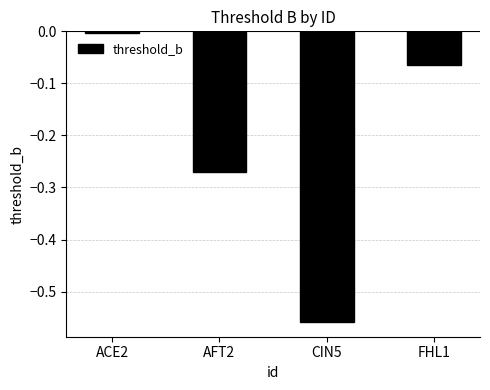

What is the label of the 2nd bar from the left?

AFT2